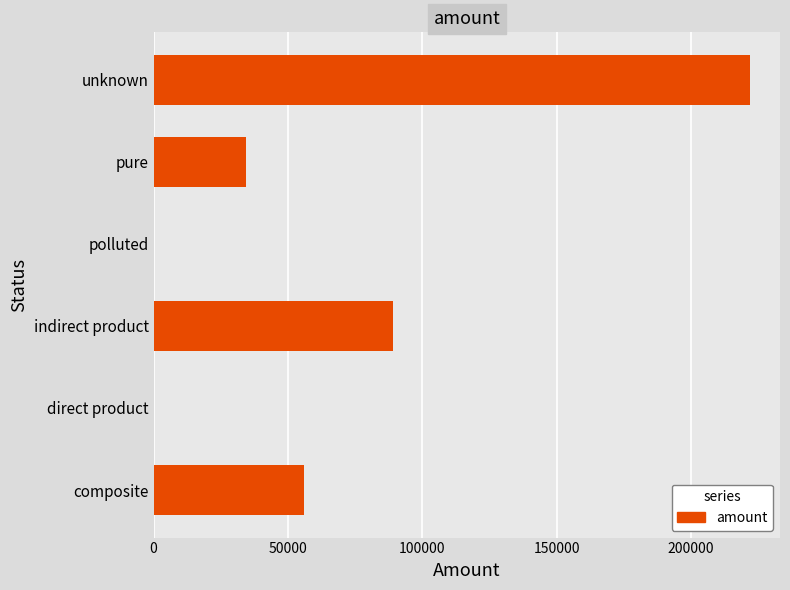

Where is the data nearest to the value 111065?

indirect product